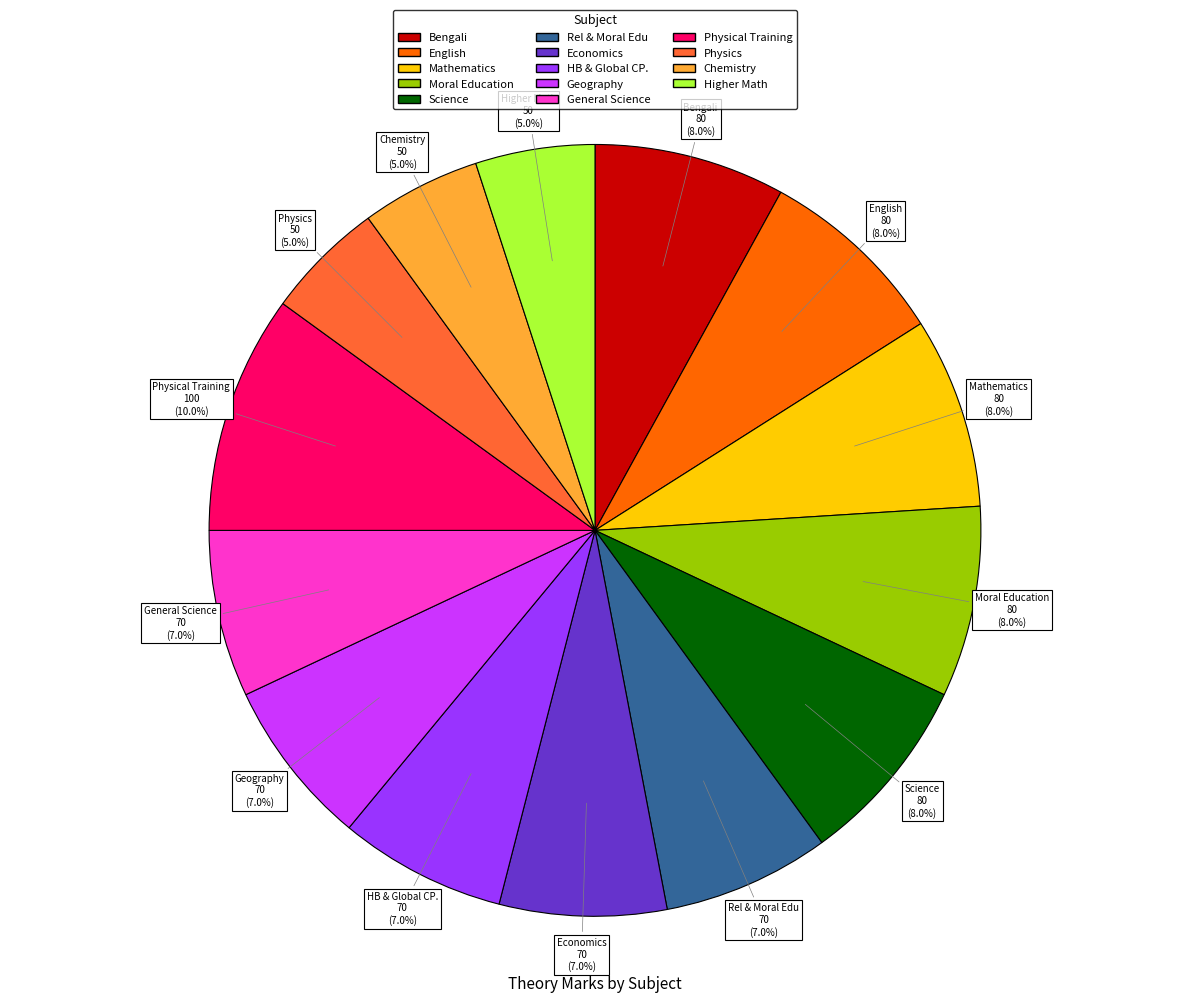

Is there any slice that represents more than half of the pie?

No